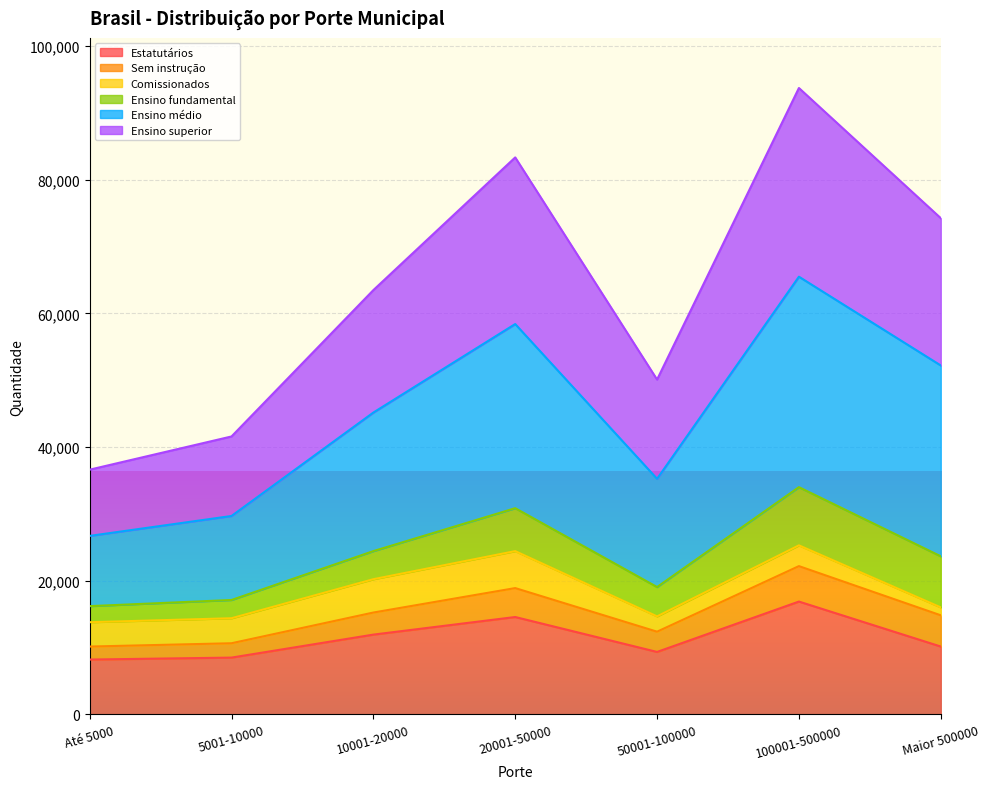

What is the lowest value of the Estatutários series?

8194